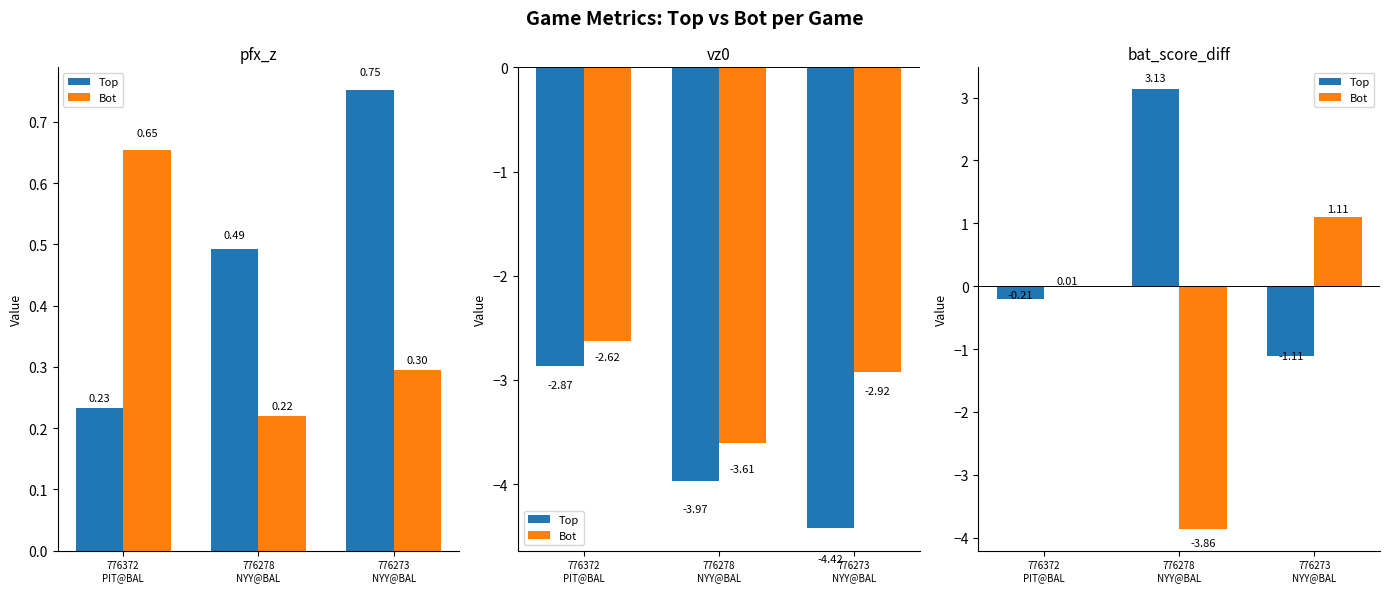

At how many categories does at least one series exceed 1?

2